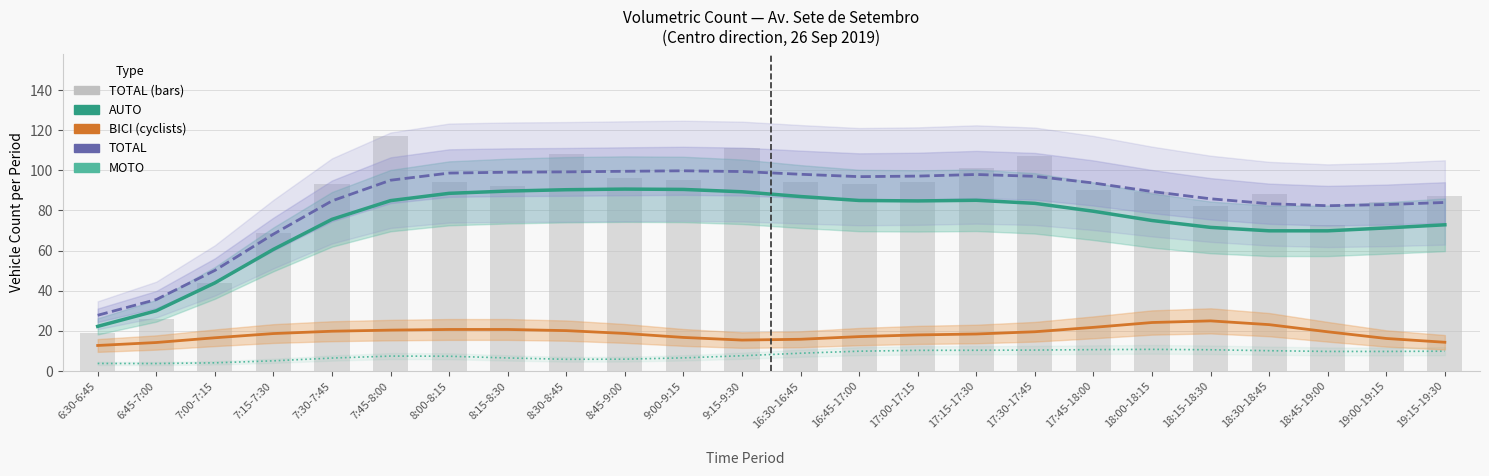

Which label corresponds to the smallest value in the chart?

6:45-7:00